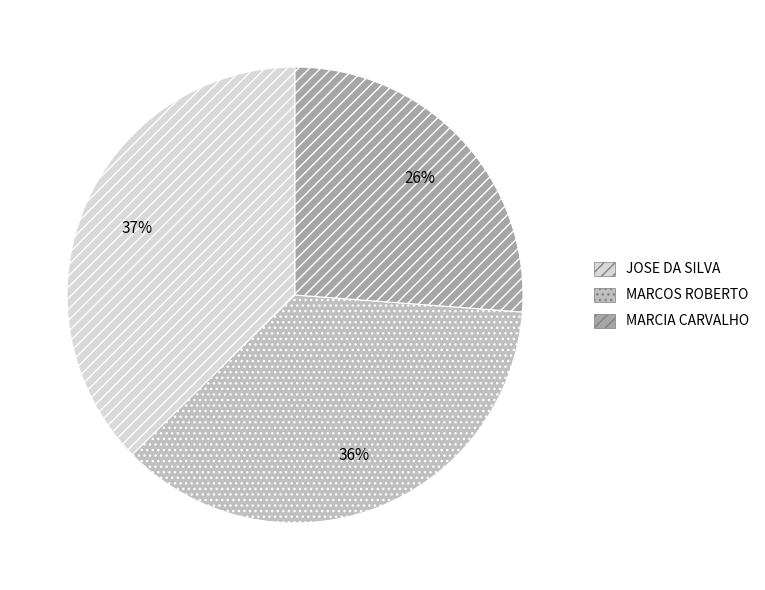

Is the sum of JOSE DA SILVA and MARCOS ROBERTO greater than half?

Yes